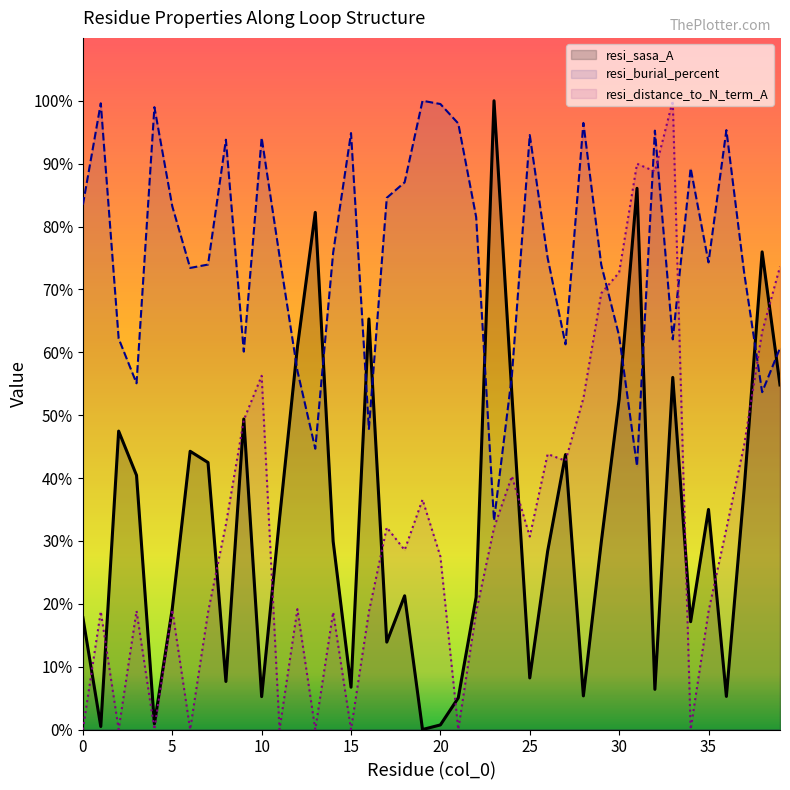

At how many categories does at least one series exceed 90?

14